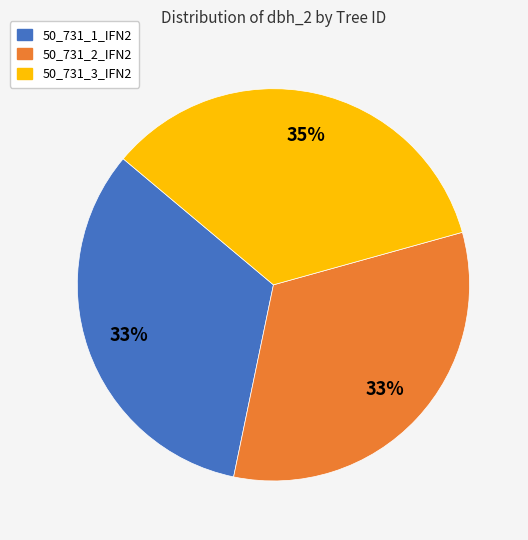

Is the sum of 50_731_2_IFN2 and 50_731_1_IFN2 greater than half?

Yes